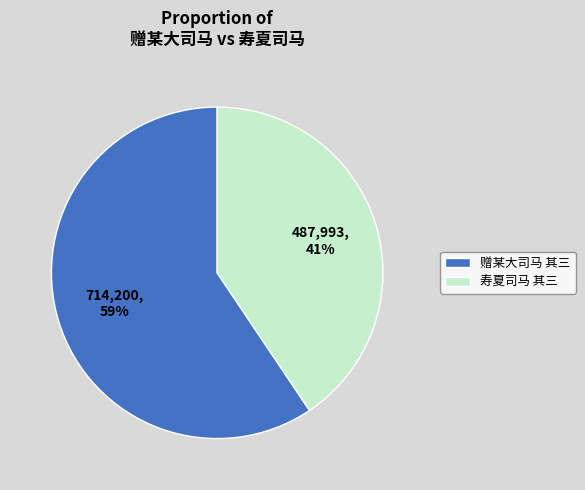

Which category has the smallest portion of the pie?

寿夏司马 其三